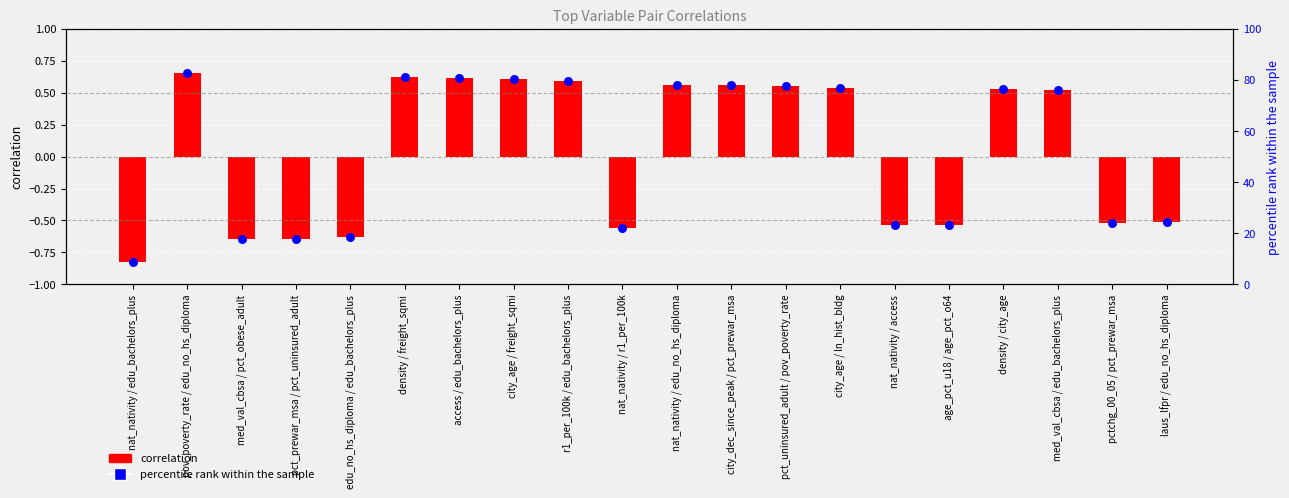

What is the ratio of the value at pct_uninsured_adult / pov_poverty_rate to the value at city_dec_since_peak / pct_prewar_msa?

1.0